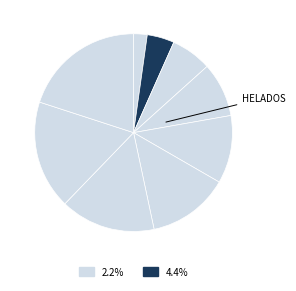

How many segments does this pie chart have?

9